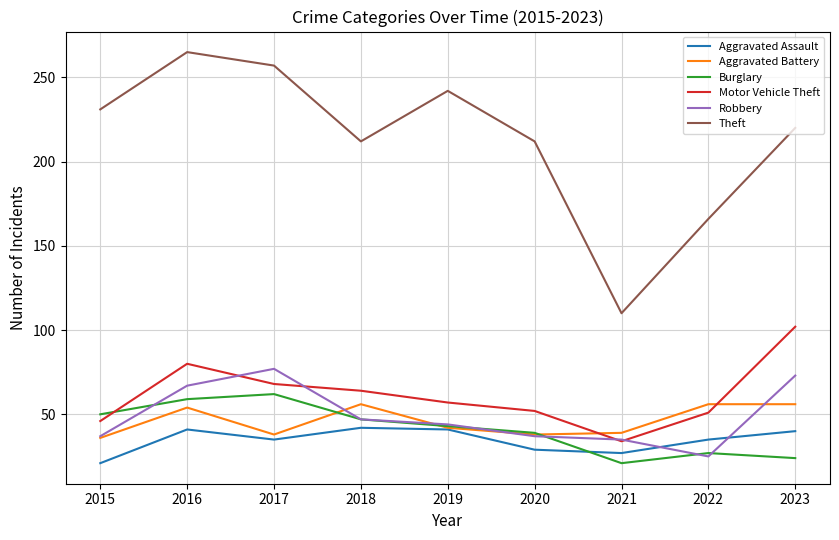

What value does the Motor Vehicle Theft series have at 2016, to the nearest 10?

80